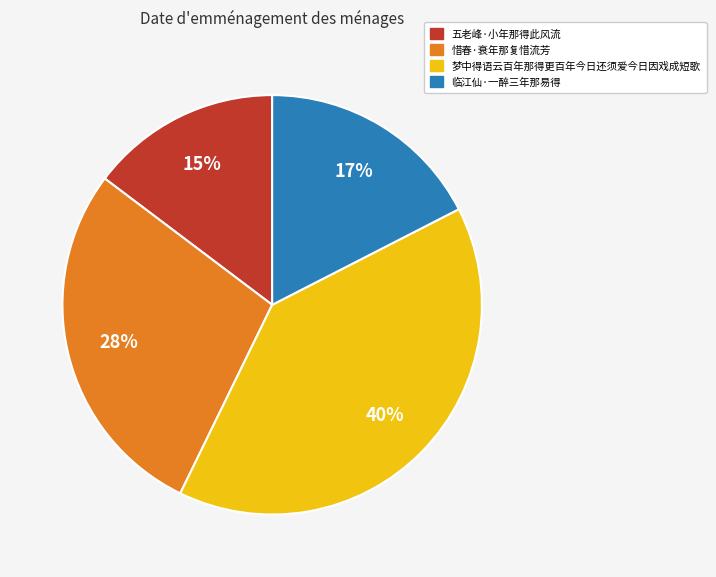

Does any single category account for the majority?

No